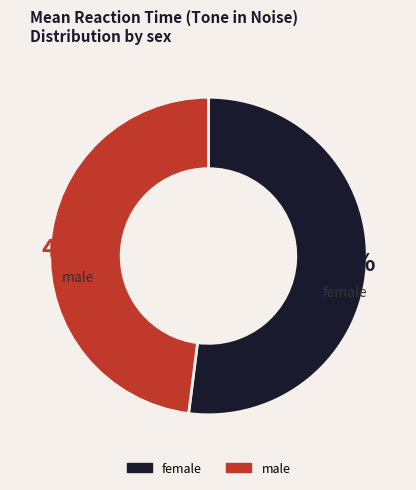

Approximately how many times larger is the value at male compared to female?

0.9